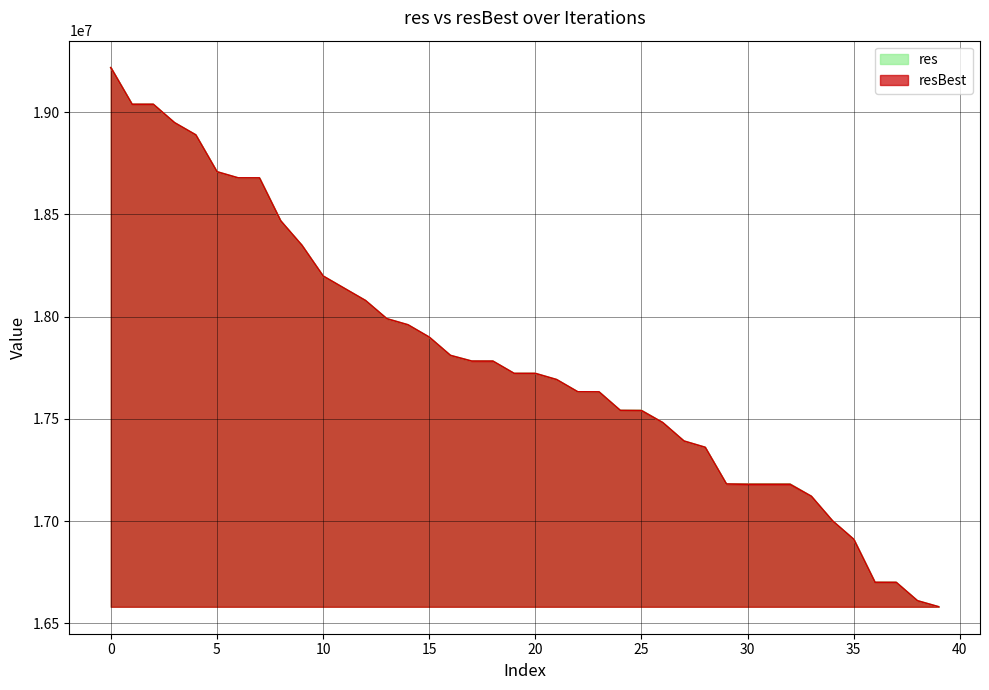

What is the maximum value for resBest?

19217590